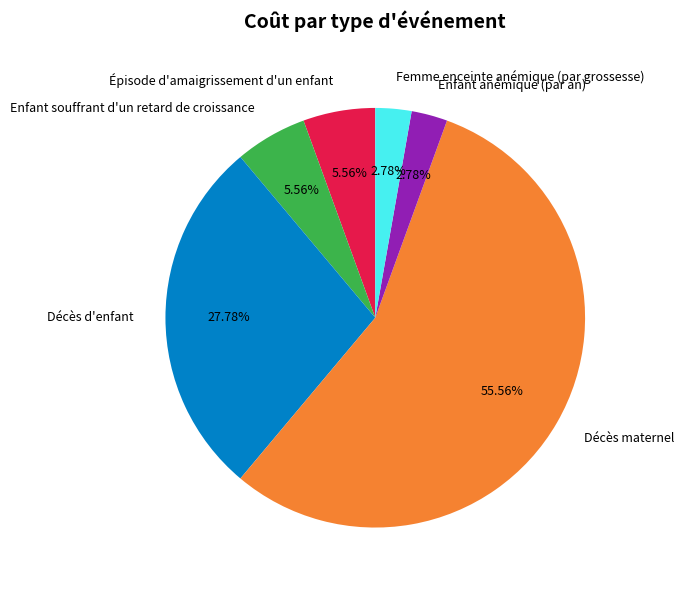

What percentage do Enfant anémique (par an) and Femme enceinte anémique (par grossesse) together represent?

5.6%